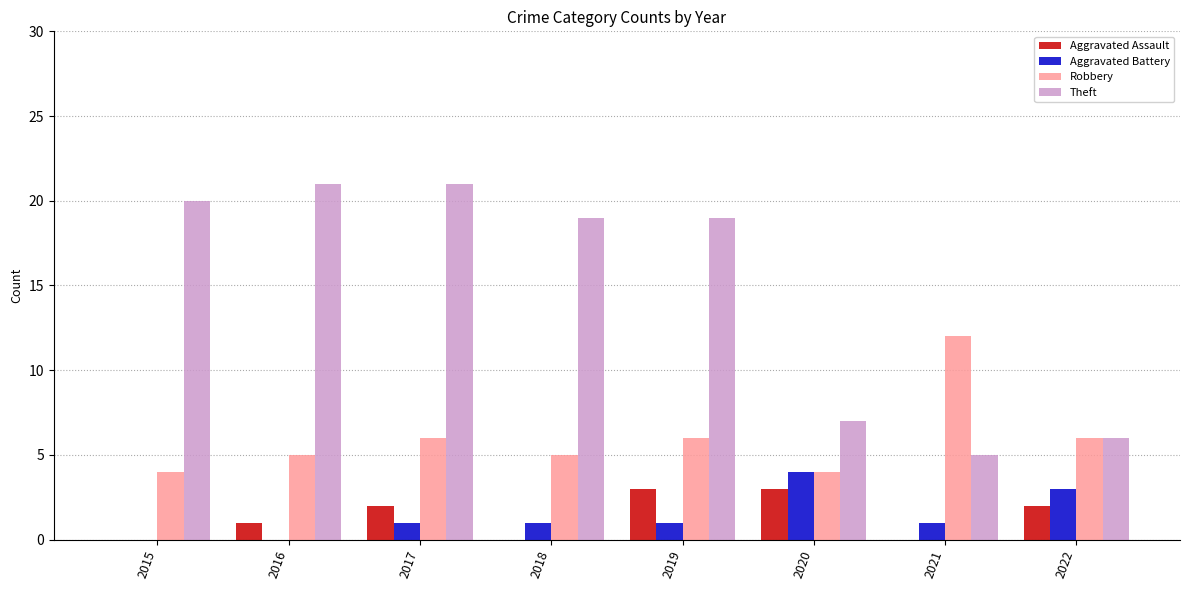

How many Aggravated Assault values are between 0 and 3?

8